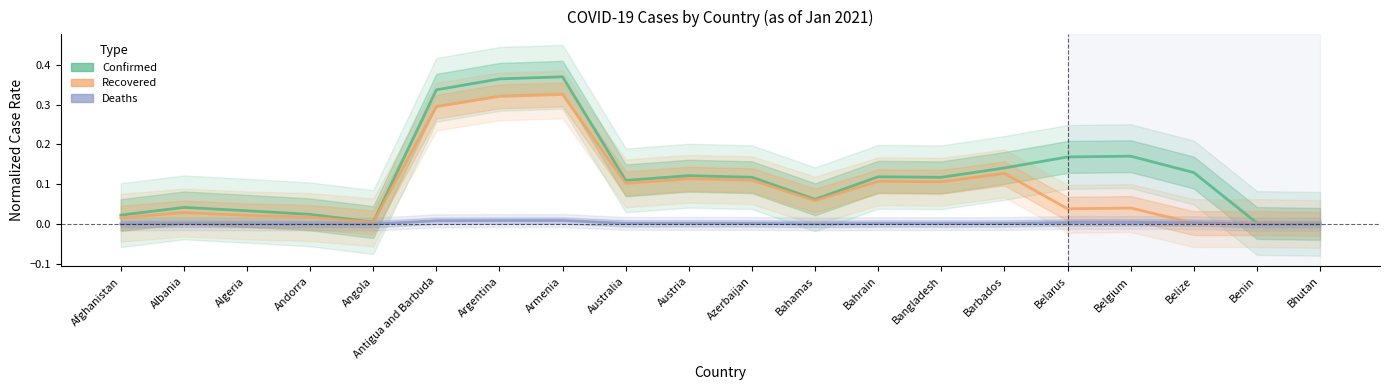

List the series in order of their overall mean, highest first.

Confirmed, Recovered, Deaths